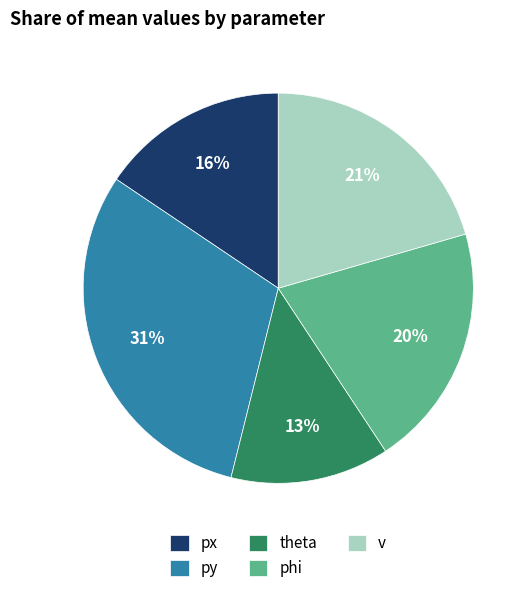

To the nearest percent, what is the combined percentage of py and theta?

44%